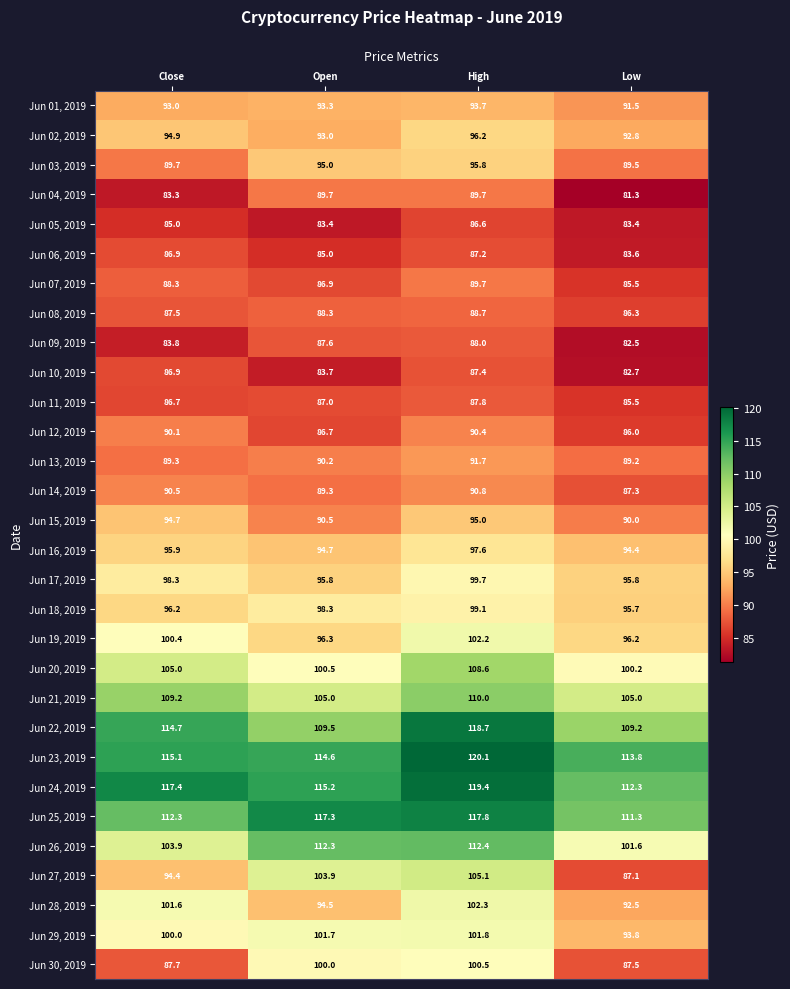

At Open, list the series in order from largest to smallest.

Jun 25, 2019, Jun 24, 2019, Jun 23, 2019, Jun 26, 2019, Jun 22, 2019, Jun 21, 2019, Jun 27, 2019, Jun 29, 2019, Jun 20, 2019, Jun 30, 2019, Jun 18, 2019, Jun 19, 2019, Jun 17, 2019, Jun 03, 2019, Jun 16, 2019, Jun 28, 2019, Jun 01, 2019, Jun 02, 2019, Jun 15, 2019, Jun 13, 2019, Jun 04, 2019, Jun 14, 2019, Jun 08, 2019, Jun 09, 2019, Jun 11, 2019, Jun 07, 2019, Jun 12, 2019, Jun 06, 2019, Jun 10, 2019, Jun 05, 2019